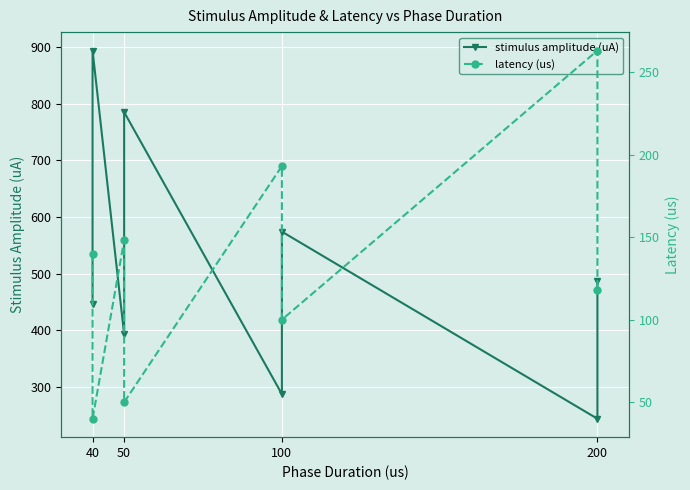

How many series are shown in this chart?

2